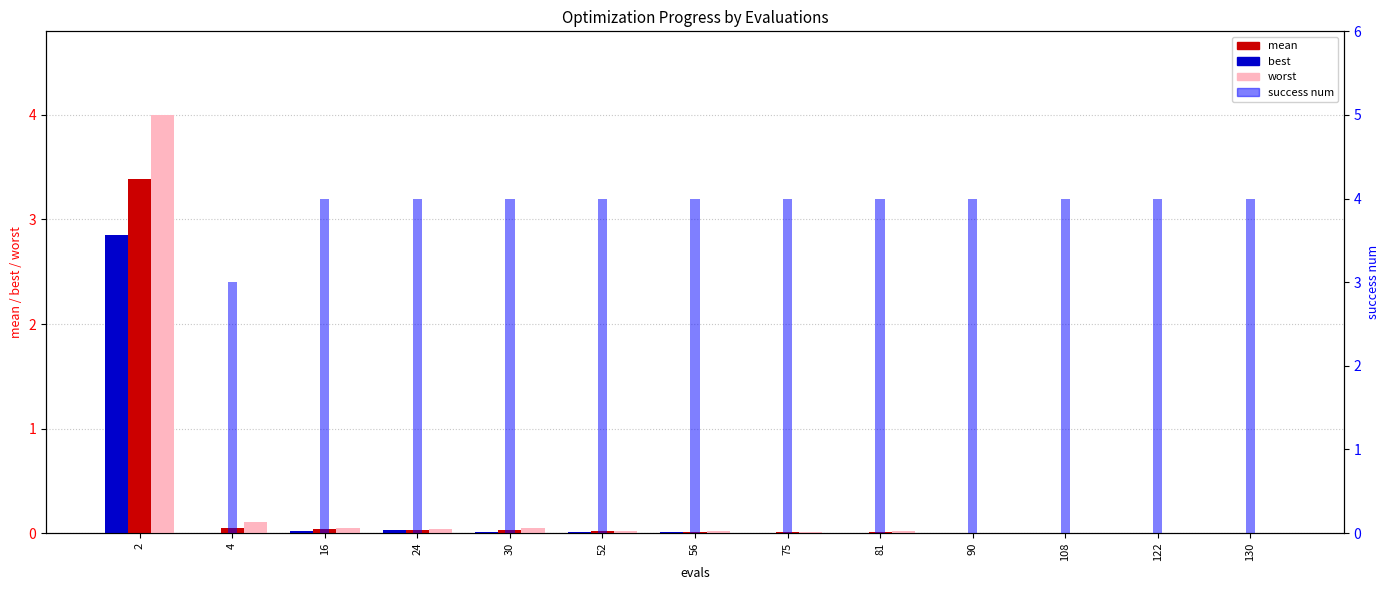

Is the value of worst at 2 greater than the value of success num at 2?

Yes